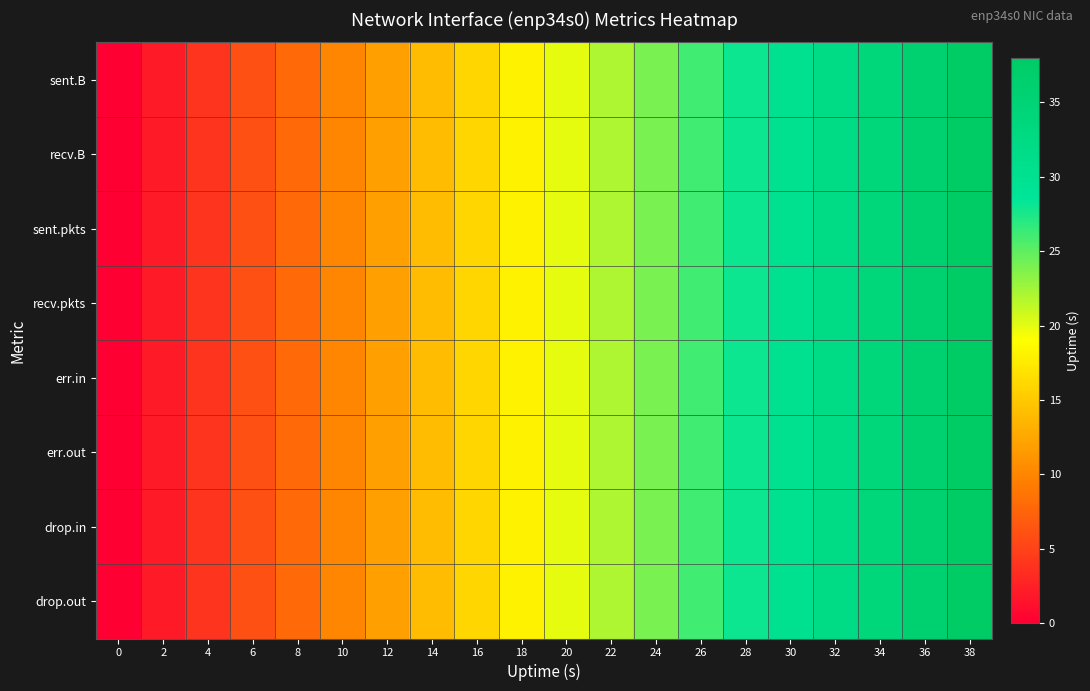

Which series changed the most between 4 and 34?

sent.B